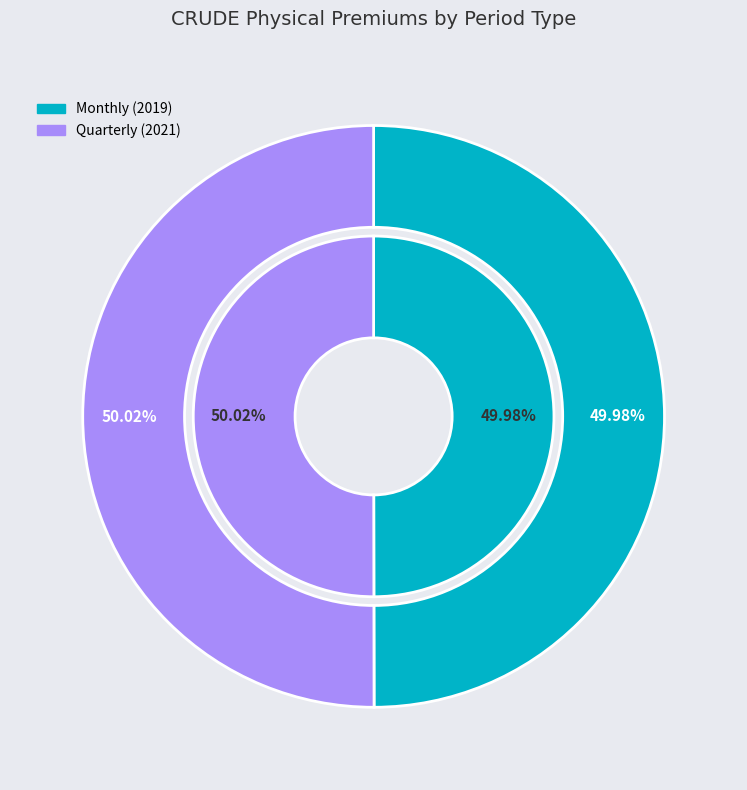

To the nearest percent, what is the average slice percentage?

50%